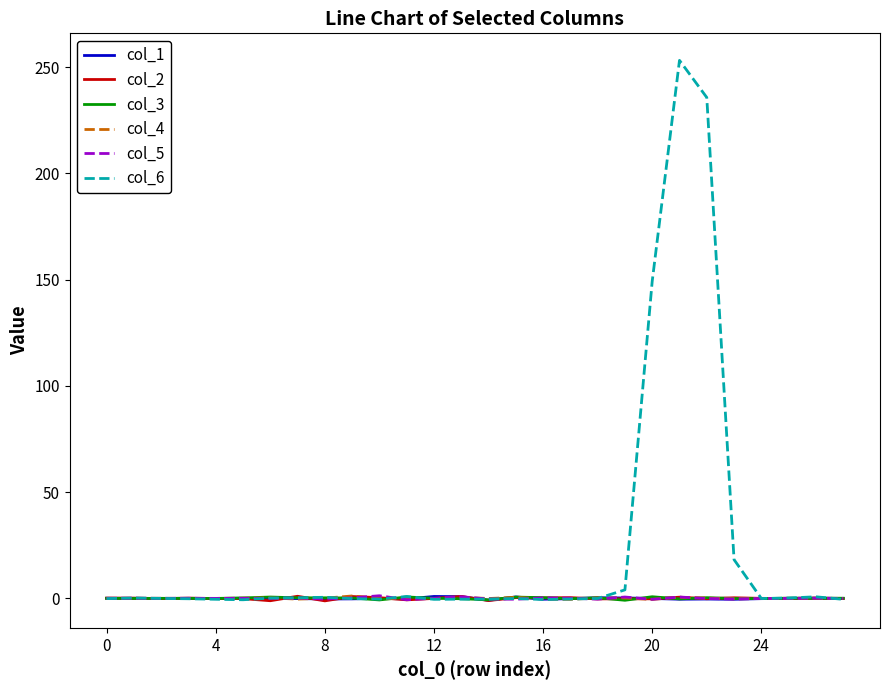

What is the lowest value of the col_1 series?

-0.9